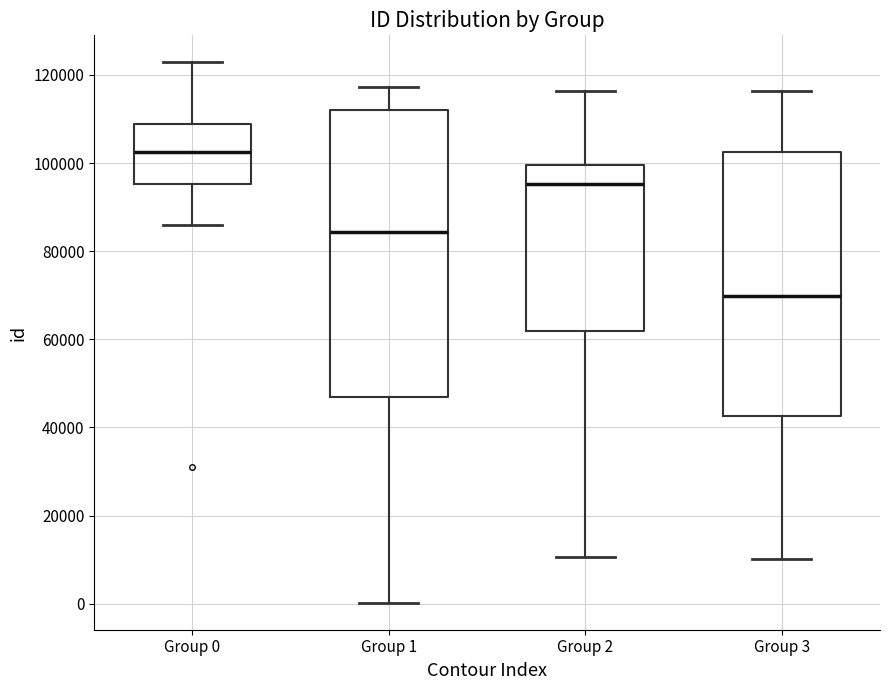

Reading left to right, read every box against the y-axis: the position of its median line, the range the box covers, and the ends of its whiskers. The values are not printed on the chart, so give them approximately, as read against the axis.

Group 0: median 102000, box 96000 to 108000, whiskers 86000 to 122000
Group 1: median 84000, box 46000 to 112000, whiskers 0 to 118000
Group 2: median 96000, box 62000 to 100000, whiskers 10000 to 116000
Group 3: median 70000, box 42000 to 102000, whiskers 10000 to 116000